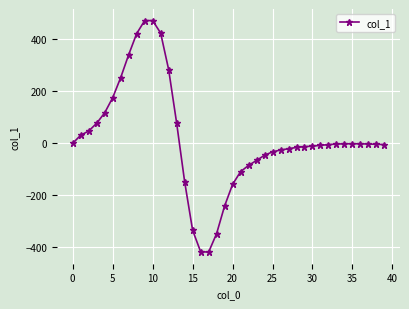

What is the value of the 23rd point from the left?

-85